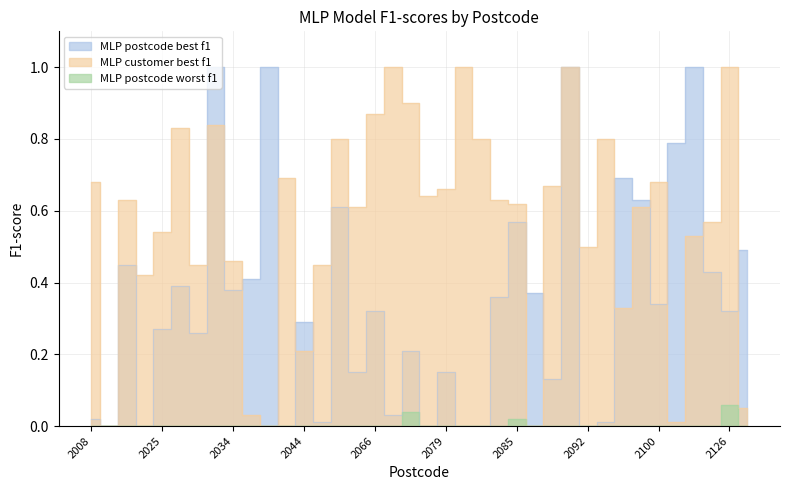

Rank the series at 2082 from lowest to highest value.

MLP postcode best f1, MLP postcode worst f1, MLP customer best f1